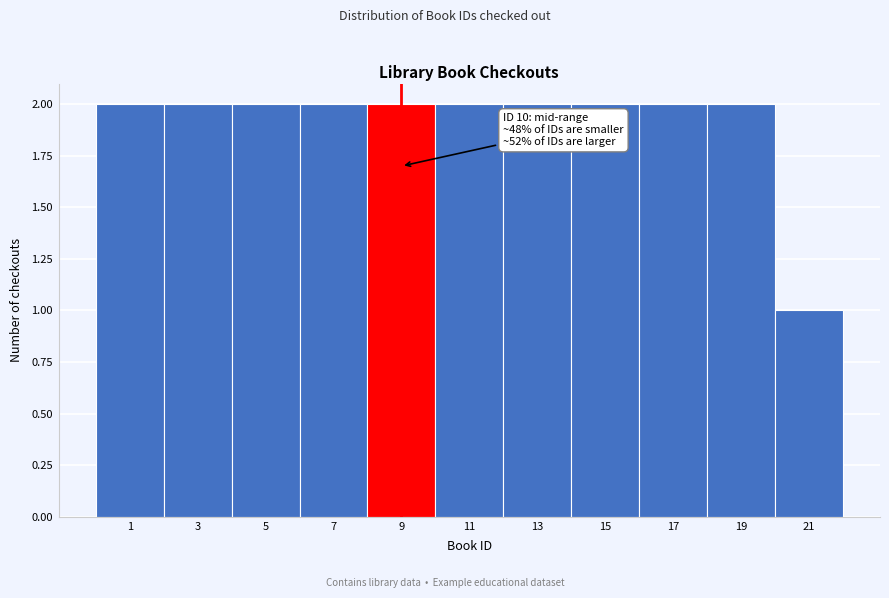

Reading left to right, list all the values displayed in this chart.

1=2	3=2	5=2	7=2	9=2	11=2	13=2	15=2	17=2	19=2	21=1